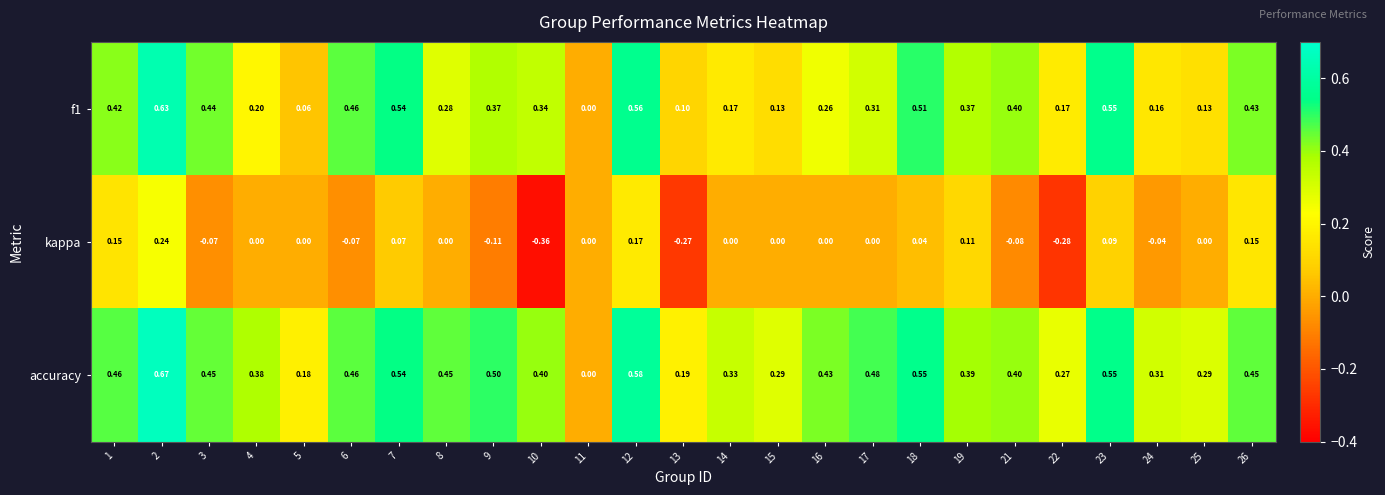

Which series has the widest spread of values?

accuracy